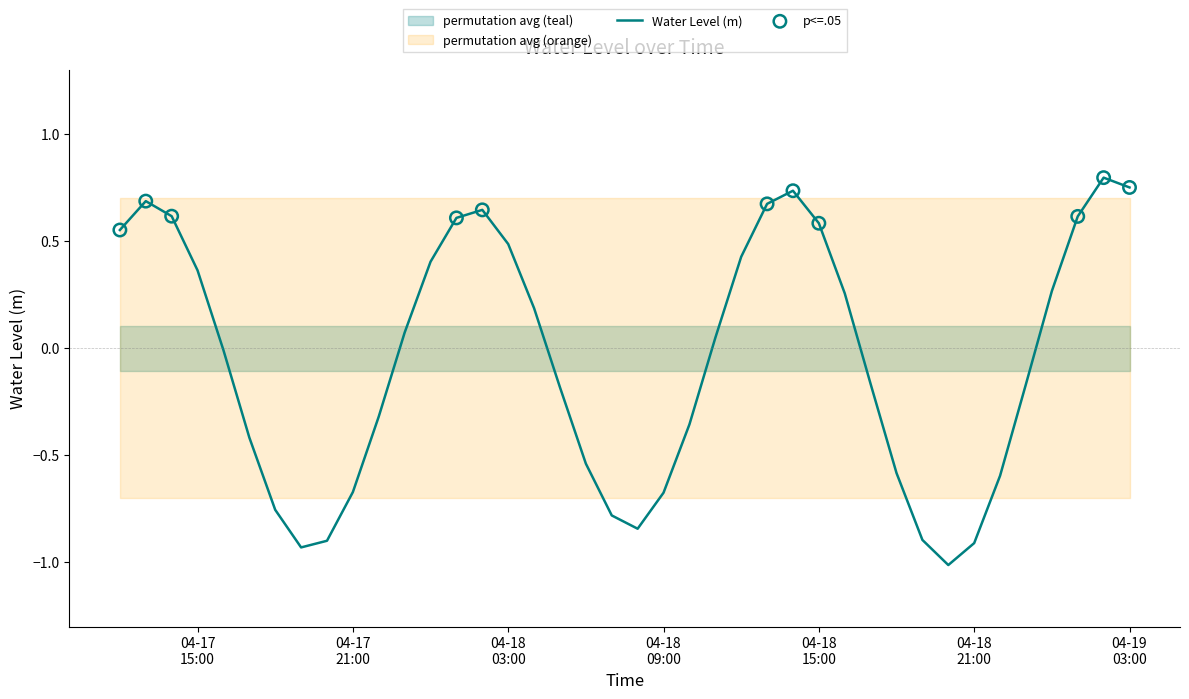

Which has a higher value, 2023-04-17 12:00:00 or 2023-04-18 23:00:00?

2023-04-17 12:00:00